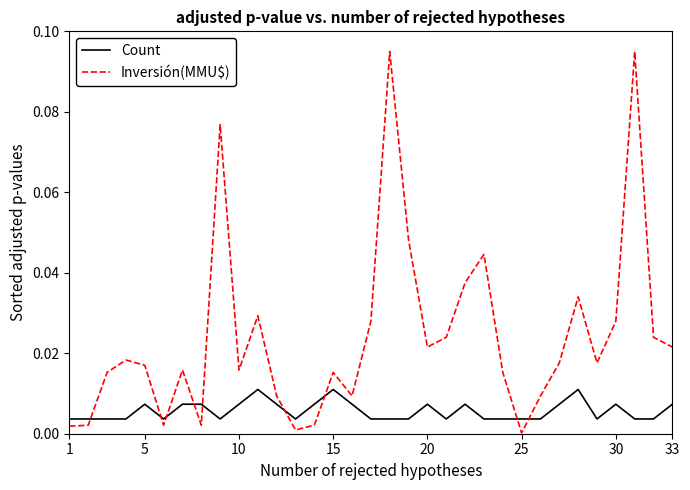

Which series has the widest spread of values?

Inversión(MMU$)